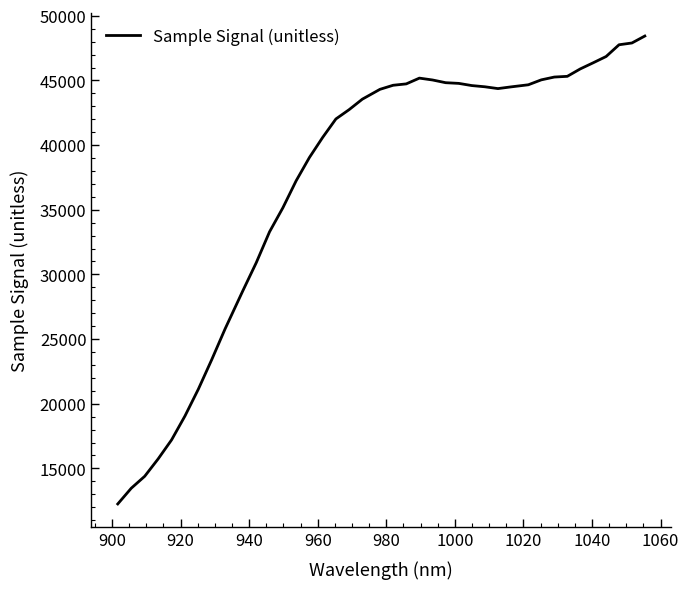

What is the greatest value displayed?

48437